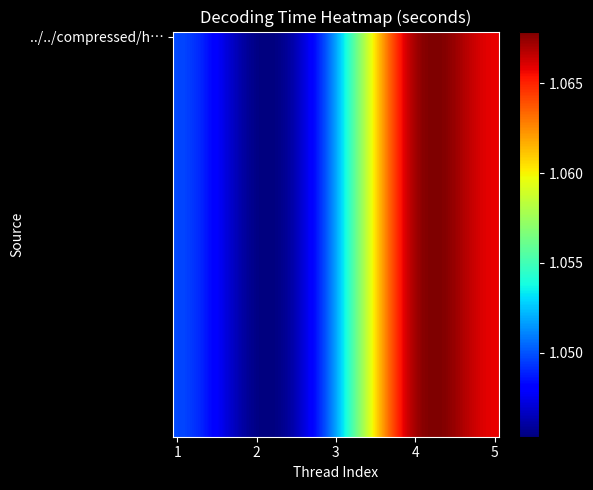

Which series has the widest spread of values?

../../compressed/h…